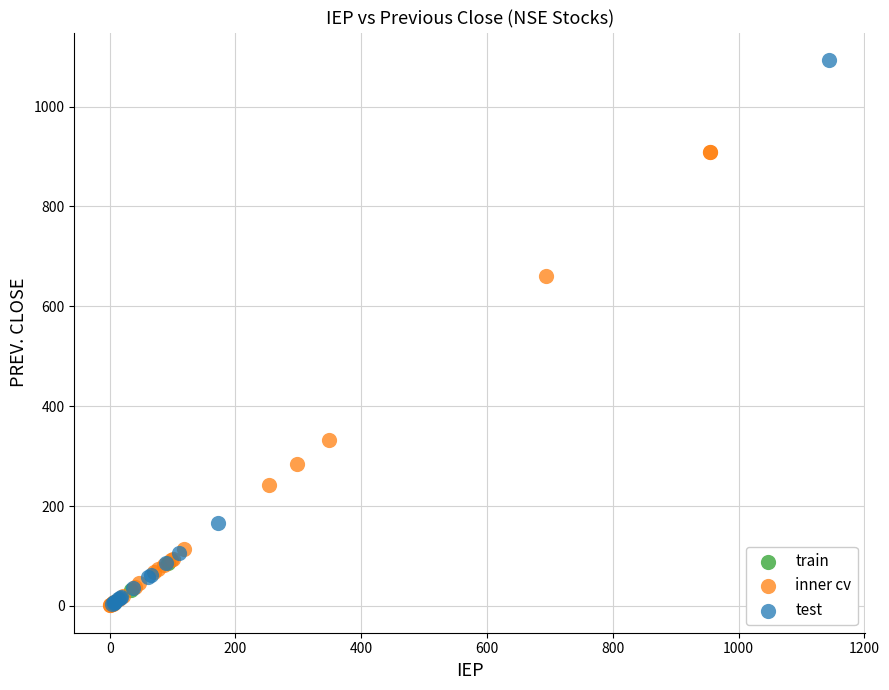

Which series contains the highest Y value?

test